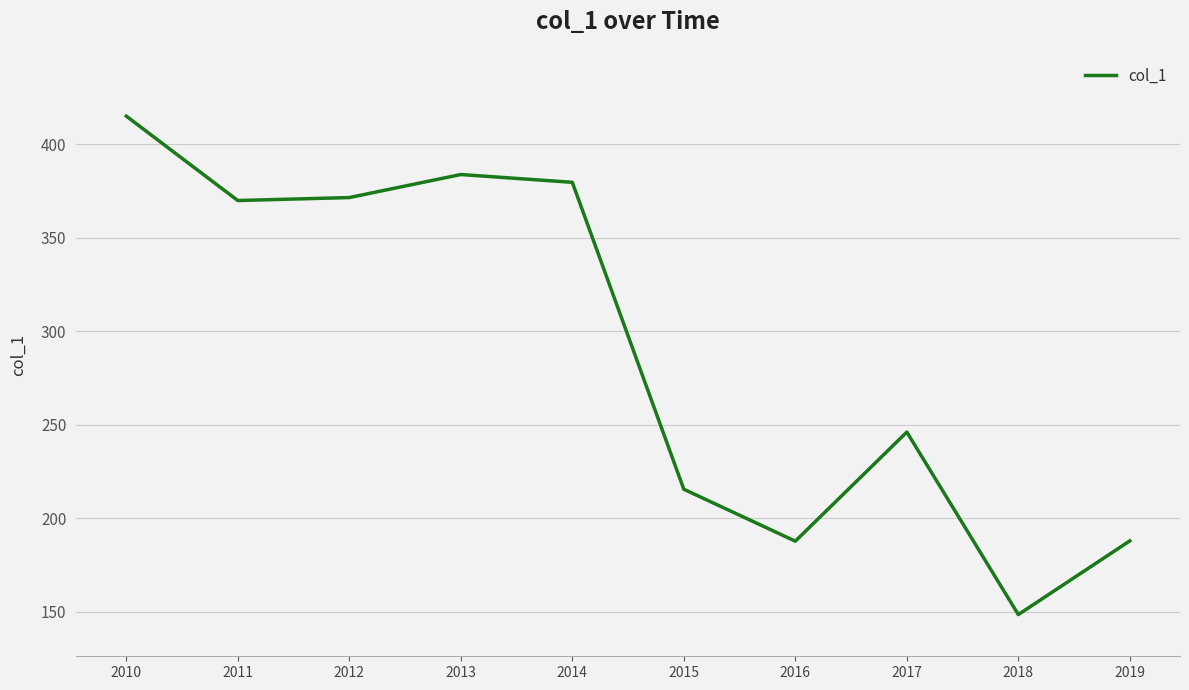

The chart shows a value of 383.8 at 2013. True or false?

True